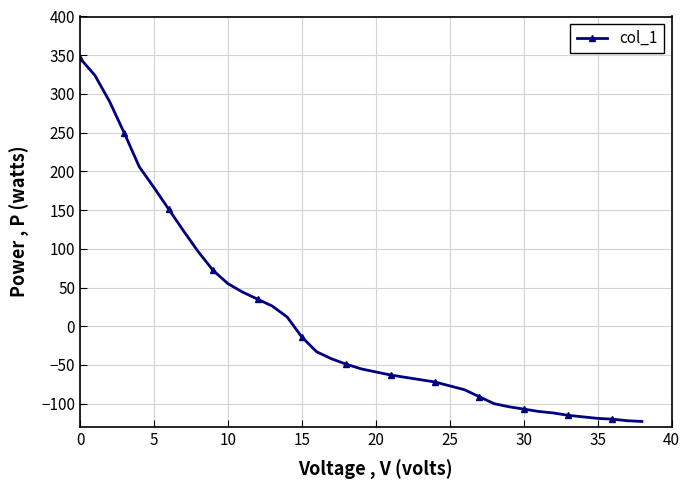

How many values are below zero?

24